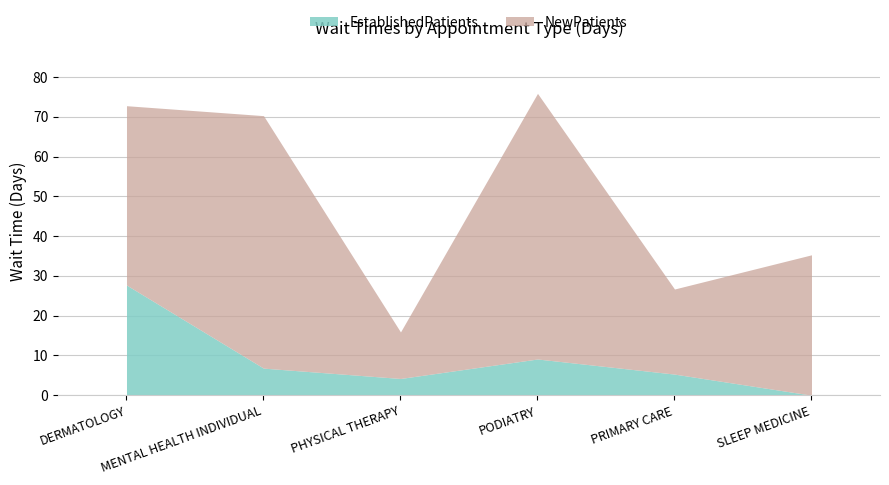

The value of EstablishedPatients at DERMATOLOGY is 10.4. True or false?

False